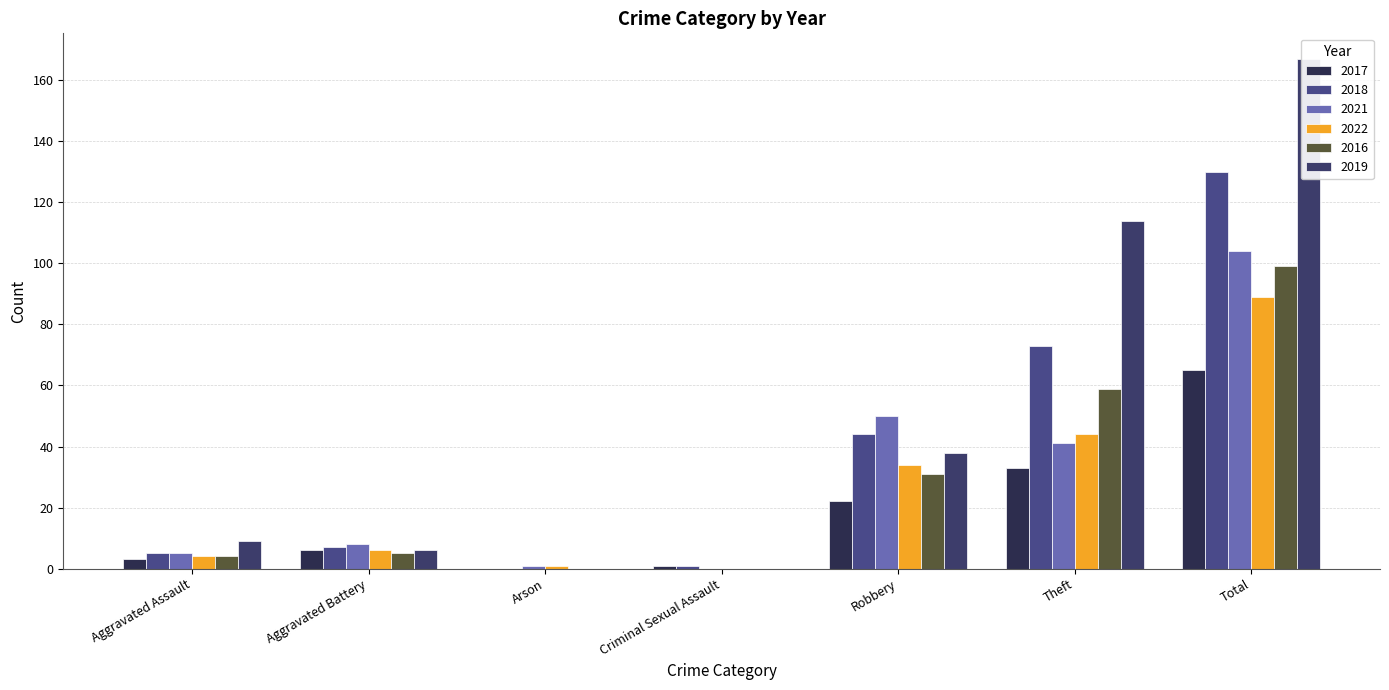

Where is 2017 nearest to the value 32?

Theft